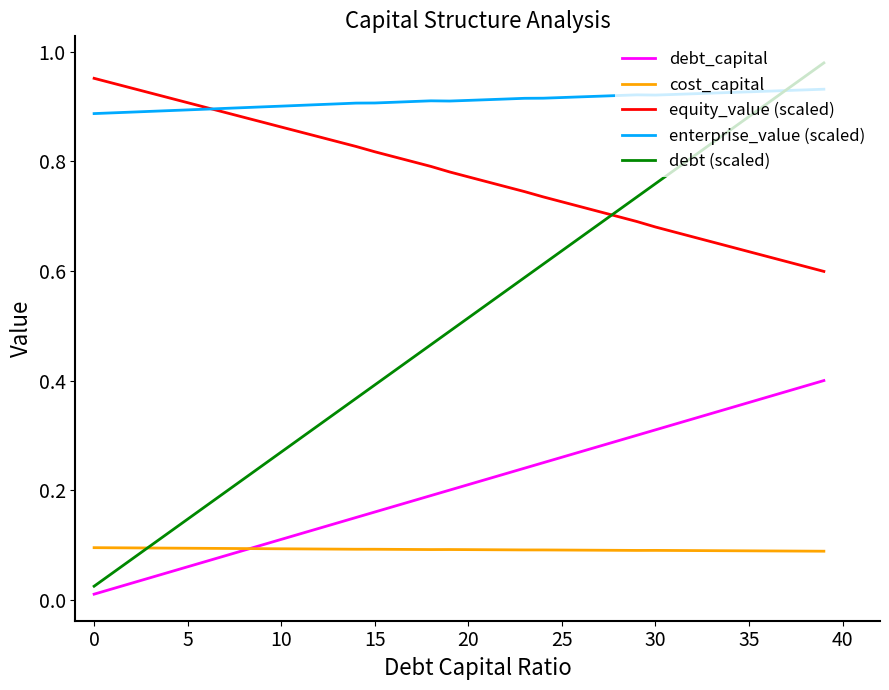

Which series has the largest total across all categories?

enterprise_value (scaled)